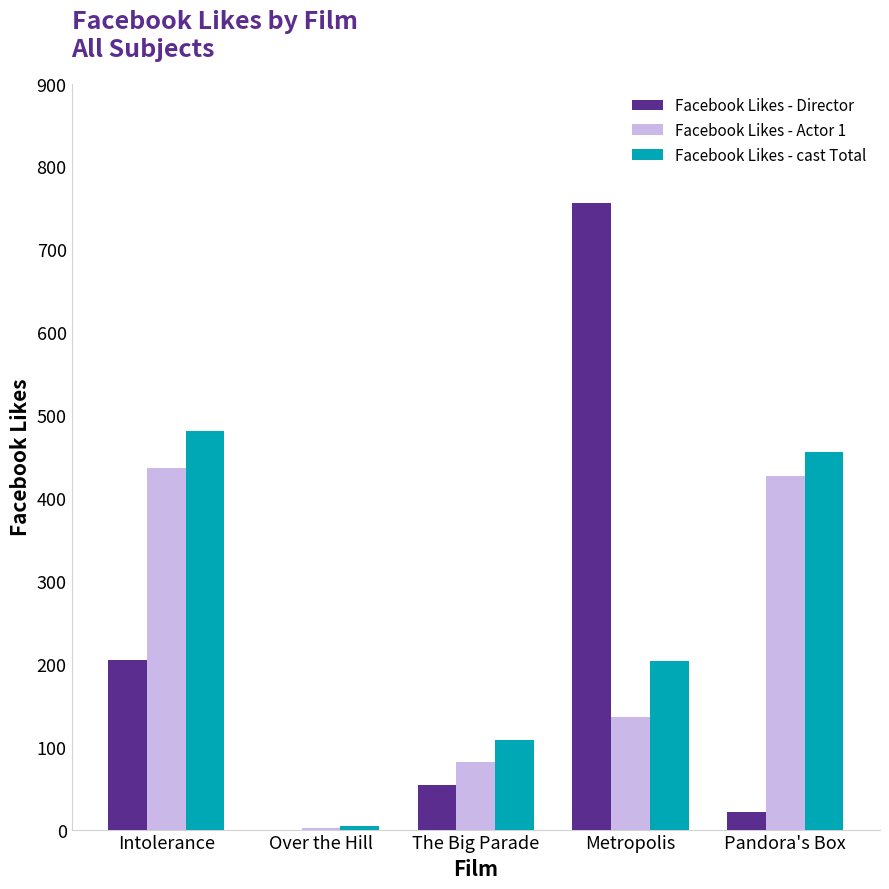

What is the sum of the Facebook Likes - cast Total values at Metropolis and Pandora's Box?

658